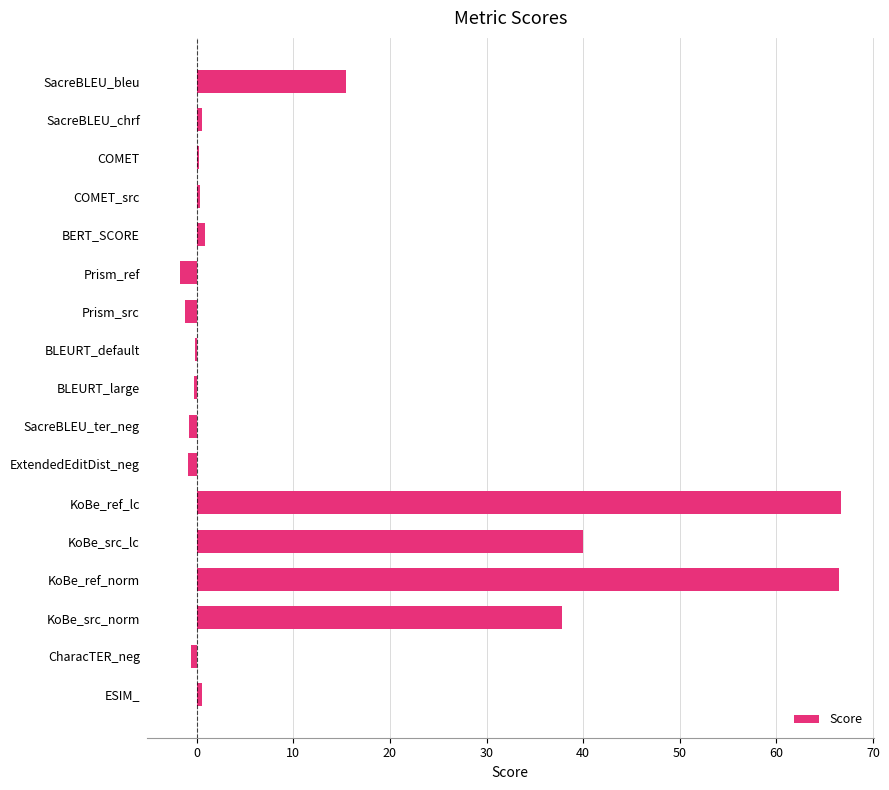

Where is the data nearest to the value 32?

KoBe_src_norm